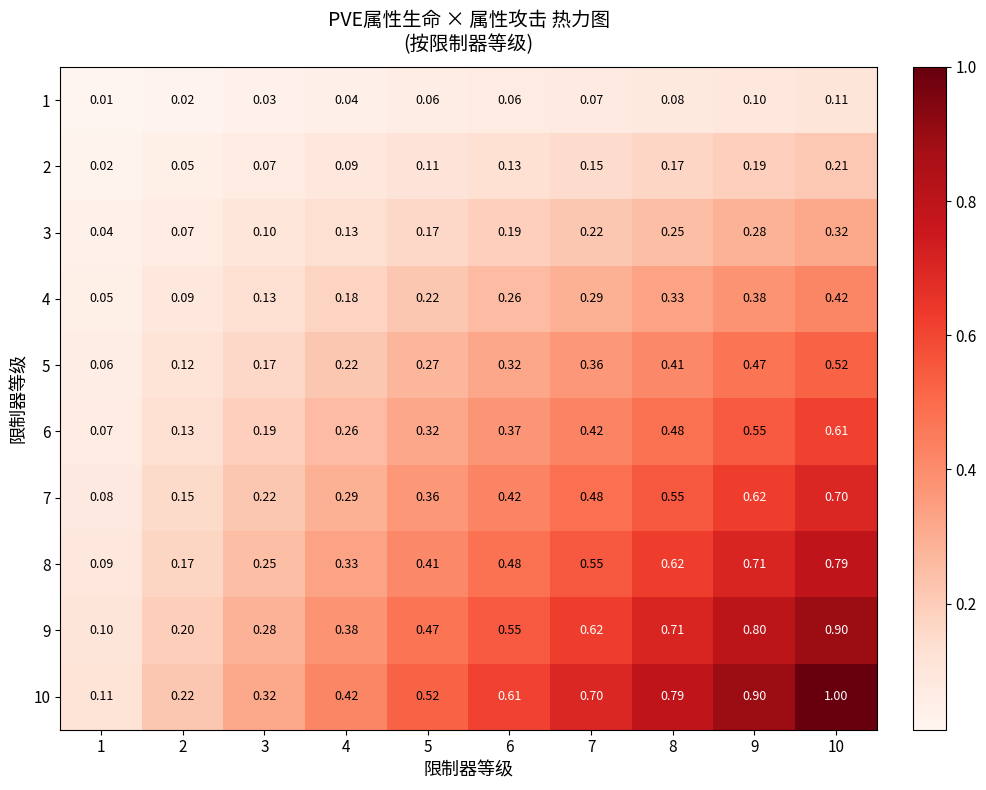

Is the value of 9 at 2 greater than the value of 7 at 5?

No